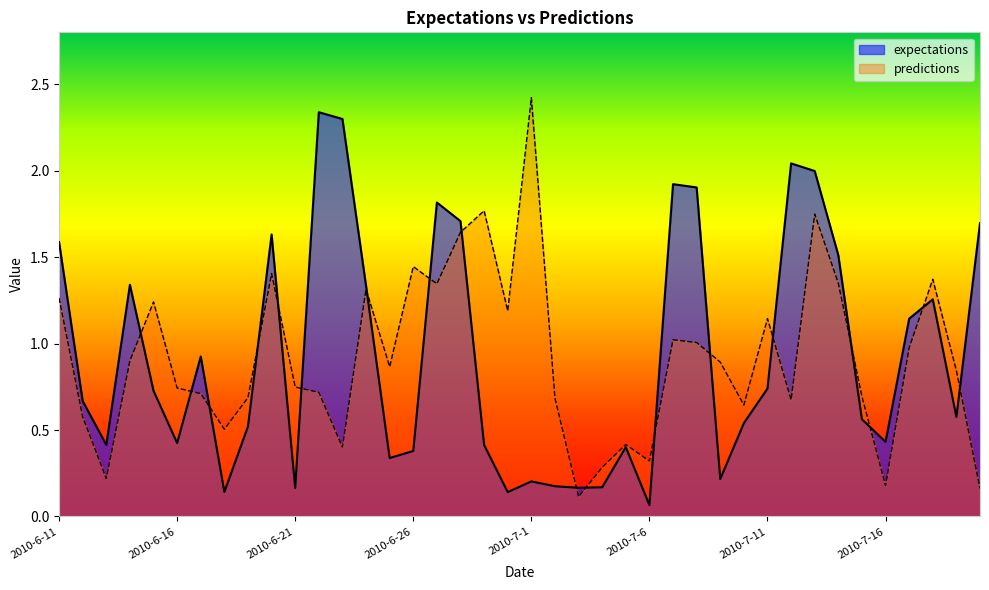

What is the sum of all expectations values?

37.0